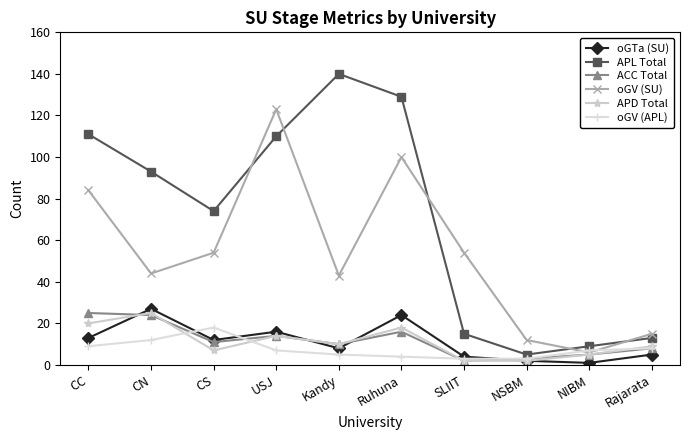

At which category does oGV (APL) reach its first local peak?

CS